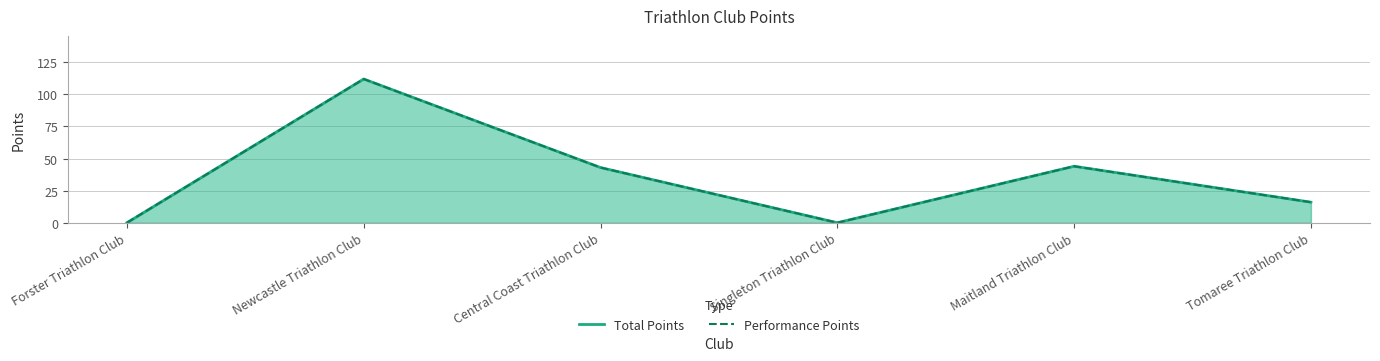

Is it true that Total Points equals 16 at Tomaree Triathlon Club?

True